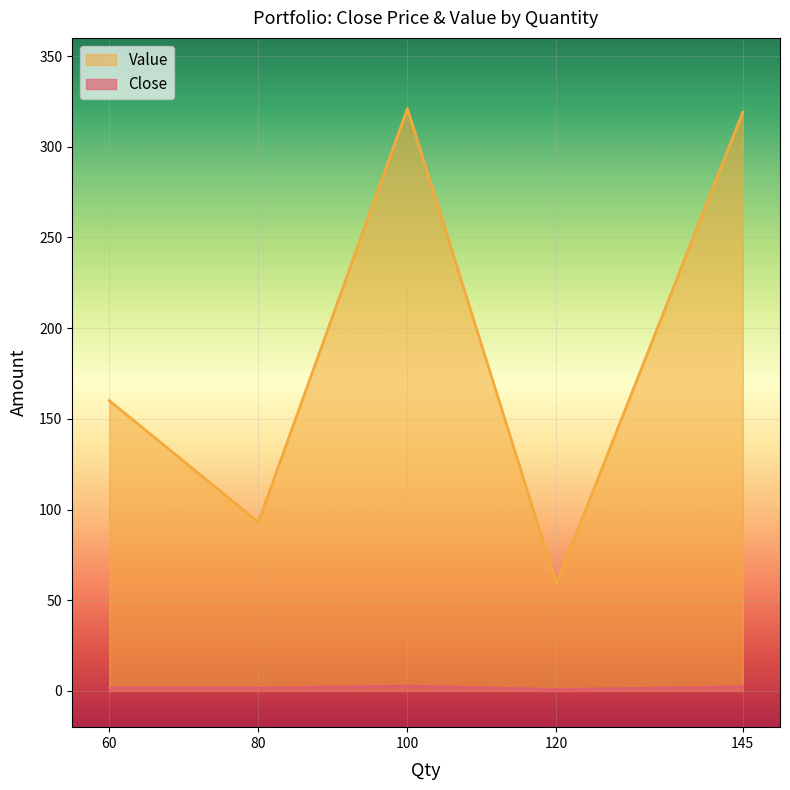

Which series has the widest spread of values?

Value